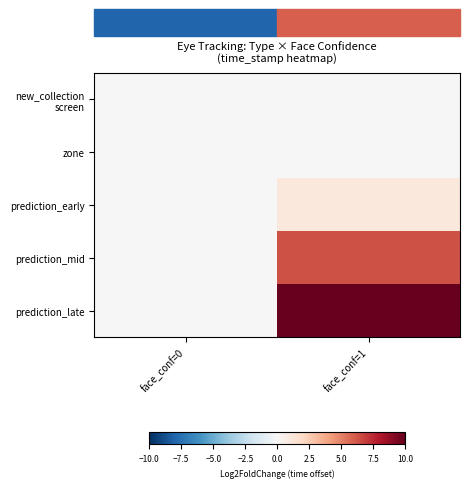

Which series has the widest spread of values?

prediction_late